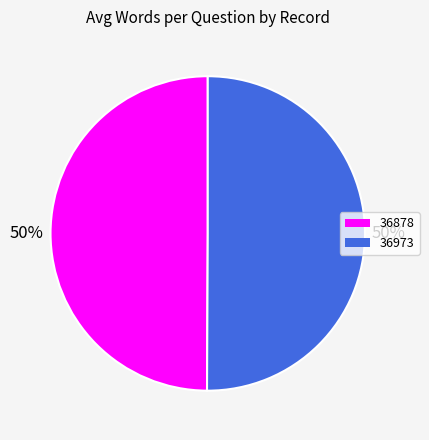

To the nearest percent, what is the average slice percentage?

50%